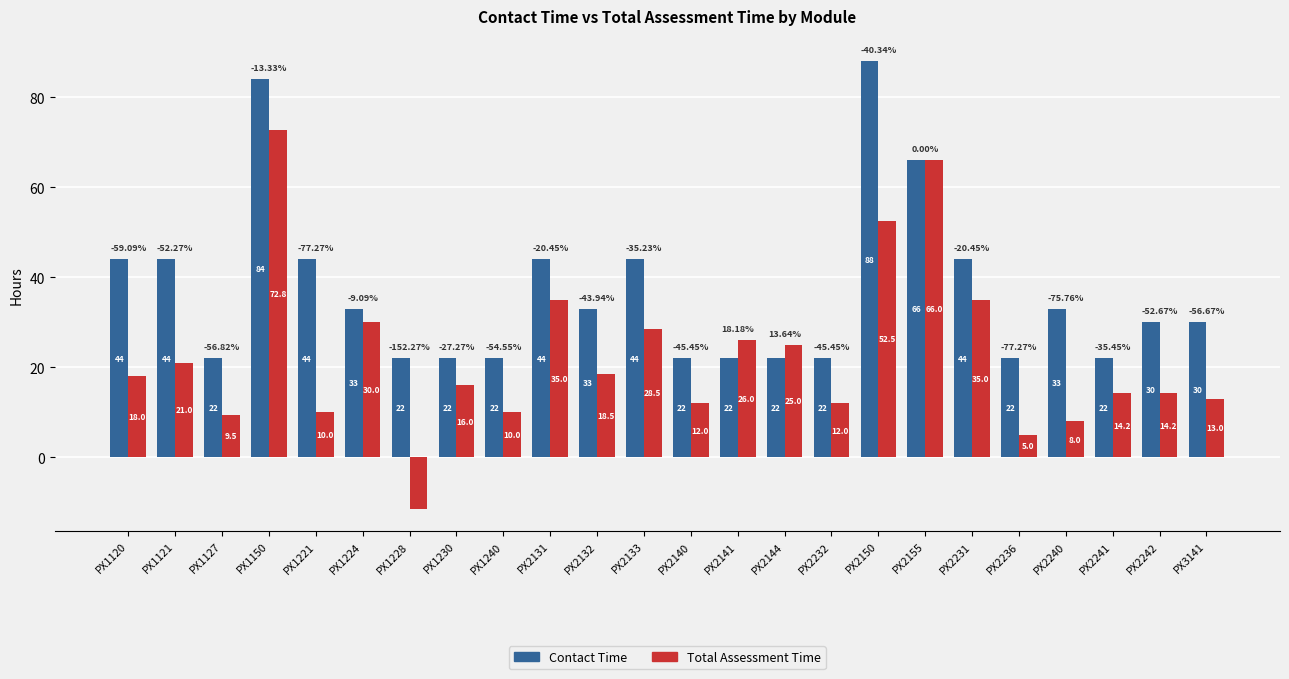

What is the label of the 2nd bar from the left?

PX1121